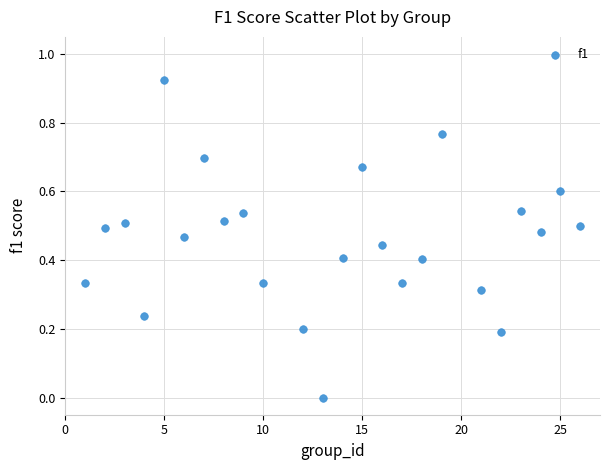

What is the range of X values (max minus min)?

25.0